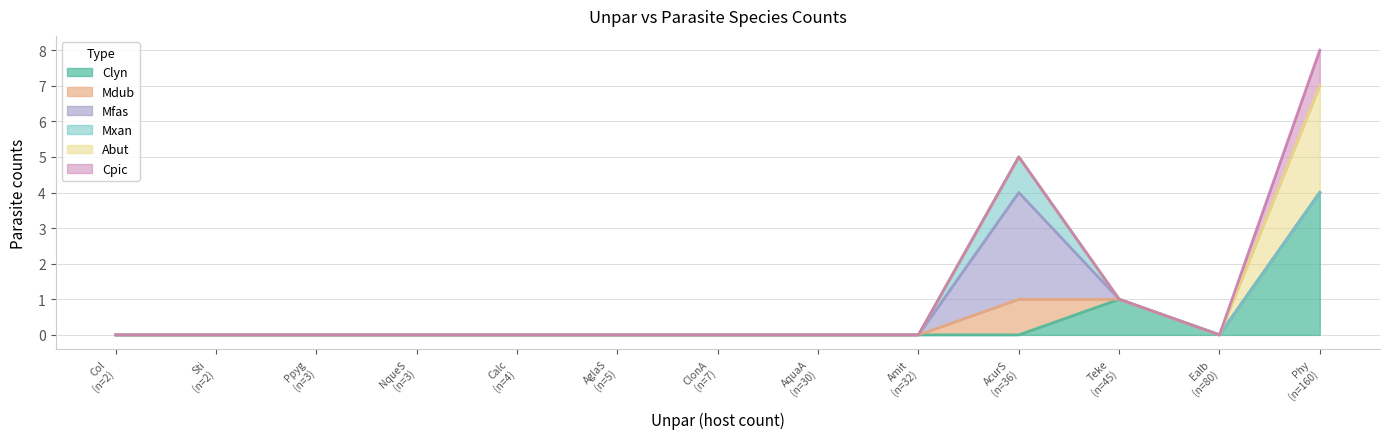

Does the chart display data point markers on the line(s)?

No